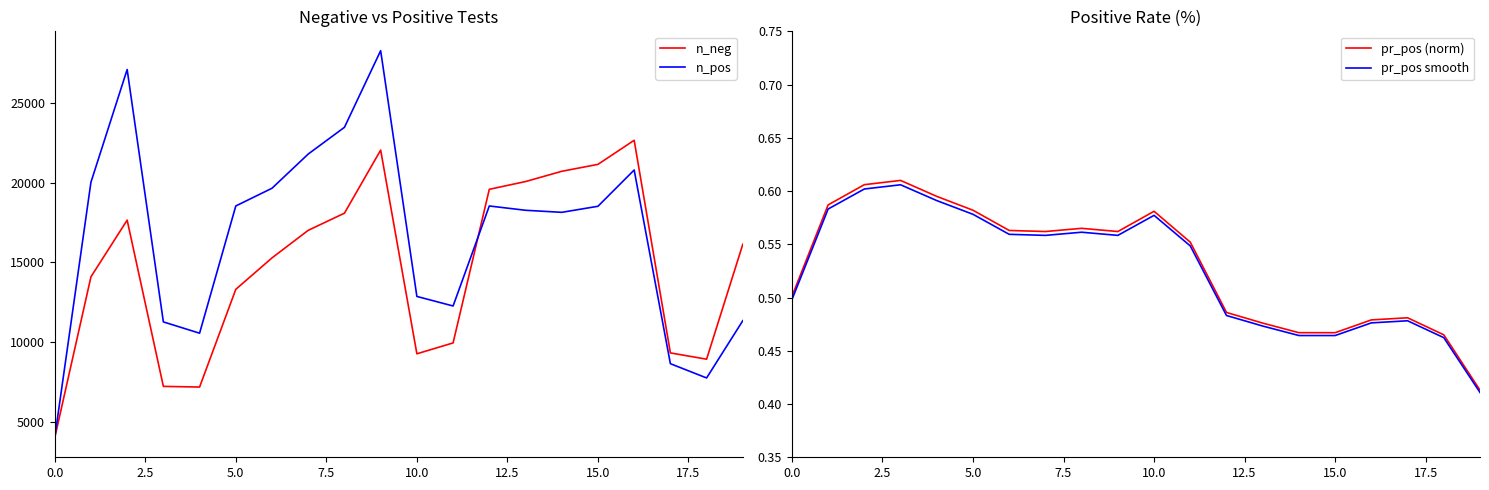

At which category is the sum across all series the highest?

9